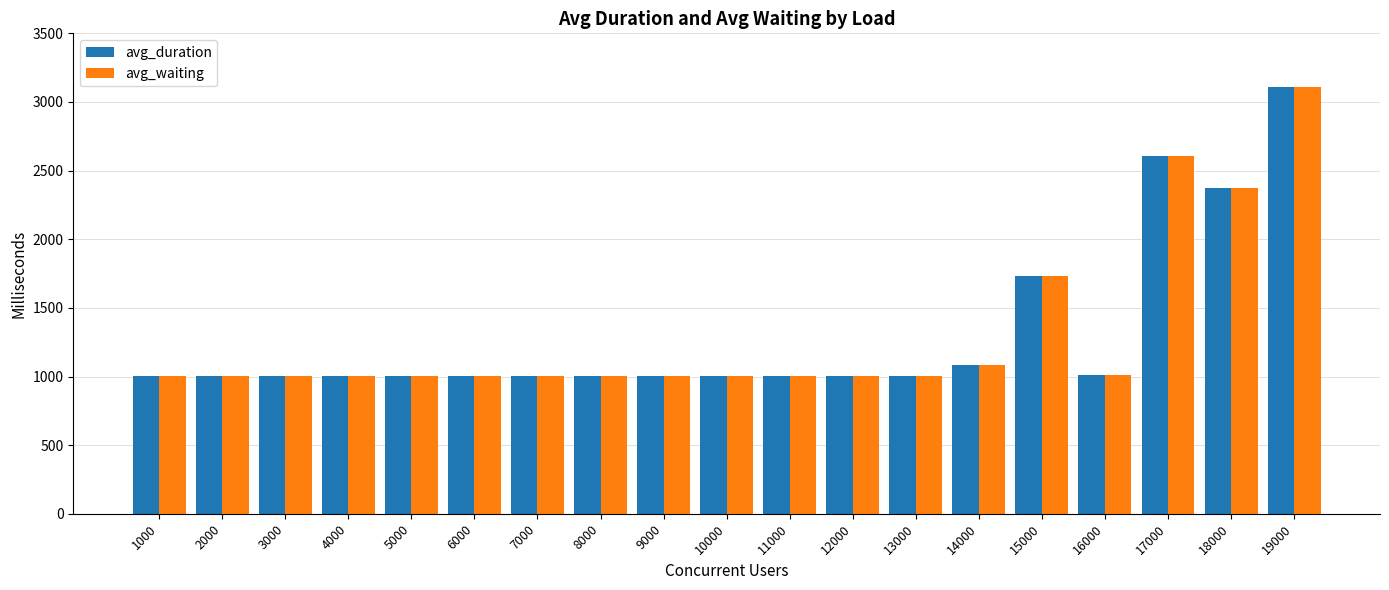

How many data points in avg_duration are less than 1002?

9